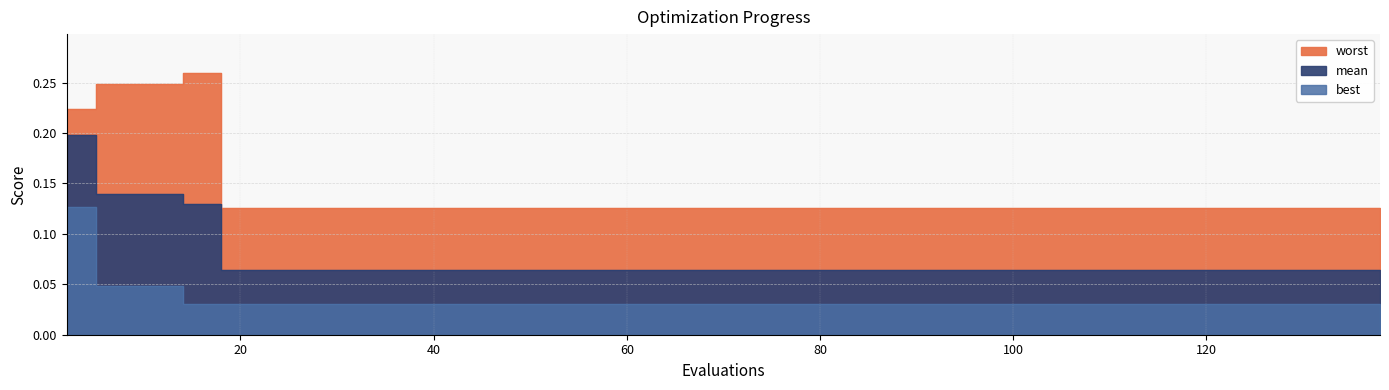

What is the spread (max minus min) of values at 14?

0.2